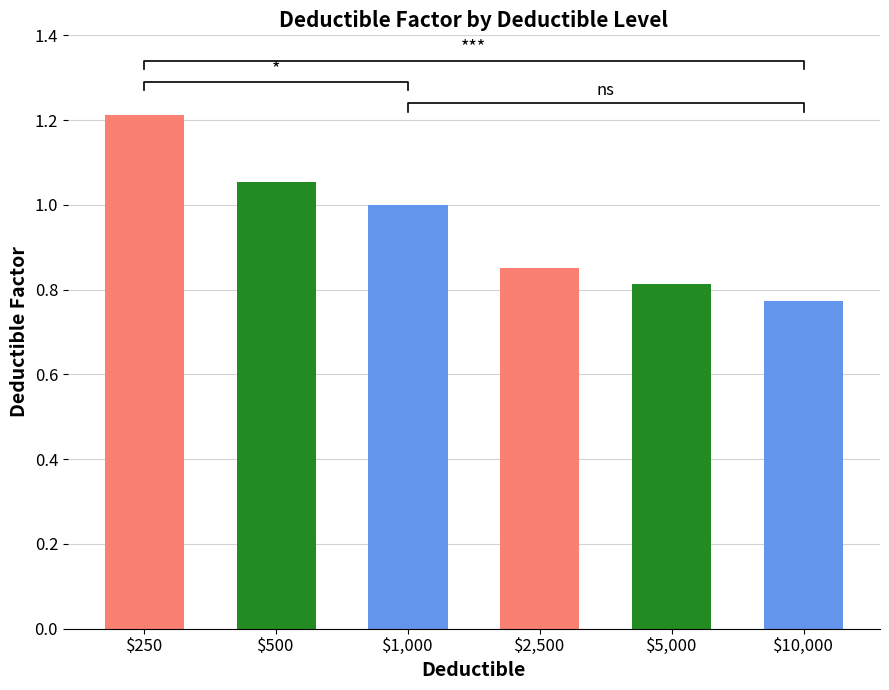

Is it true that the value at $250 is 1.2?

True